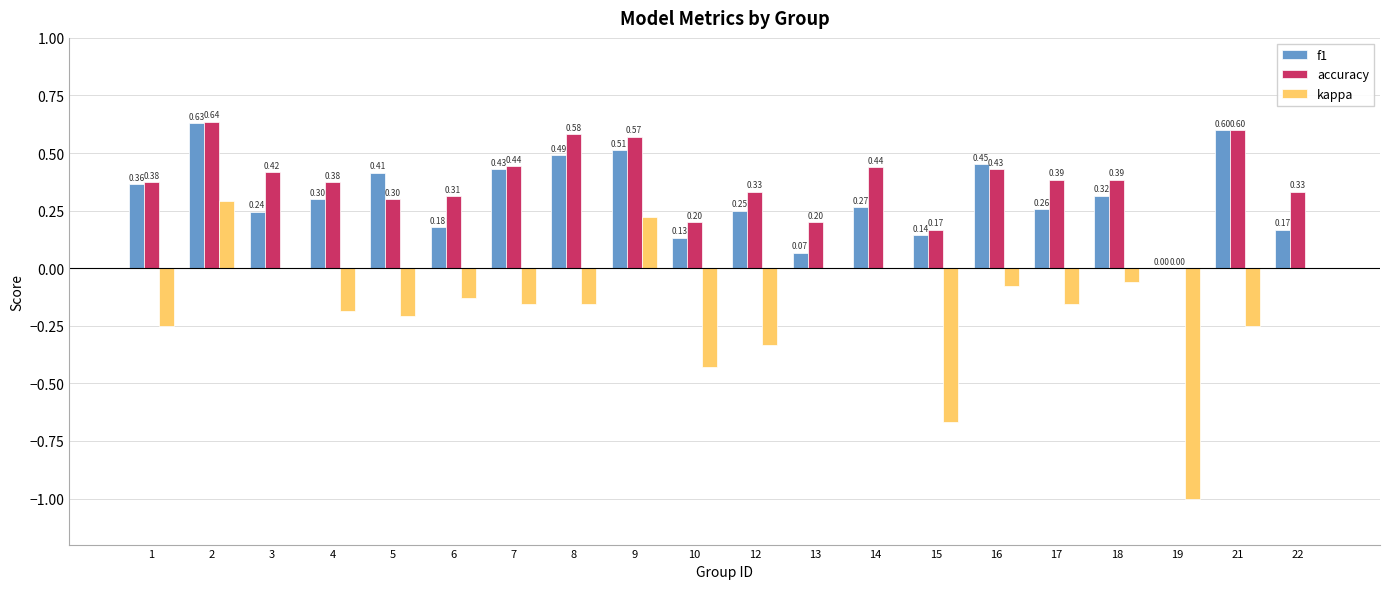

What are all the series names shown in the legend?

f1, accuracy, kappa